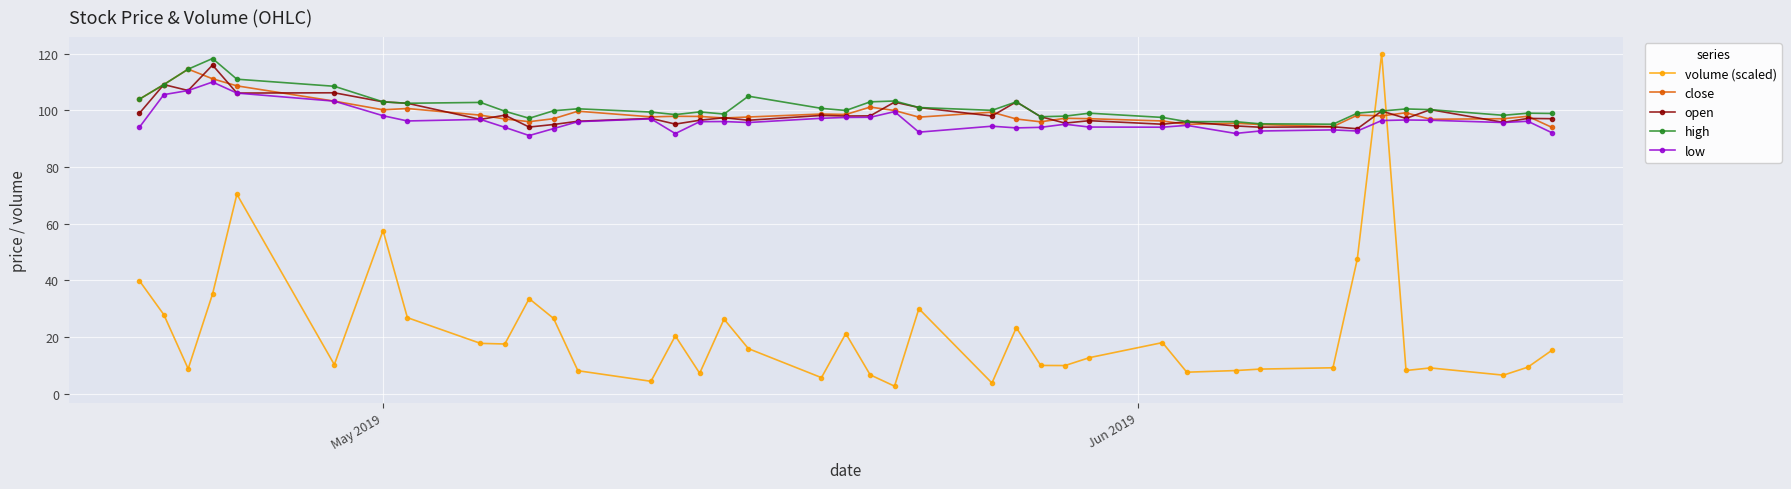

What is the maximum value shown in the chart?

120.0